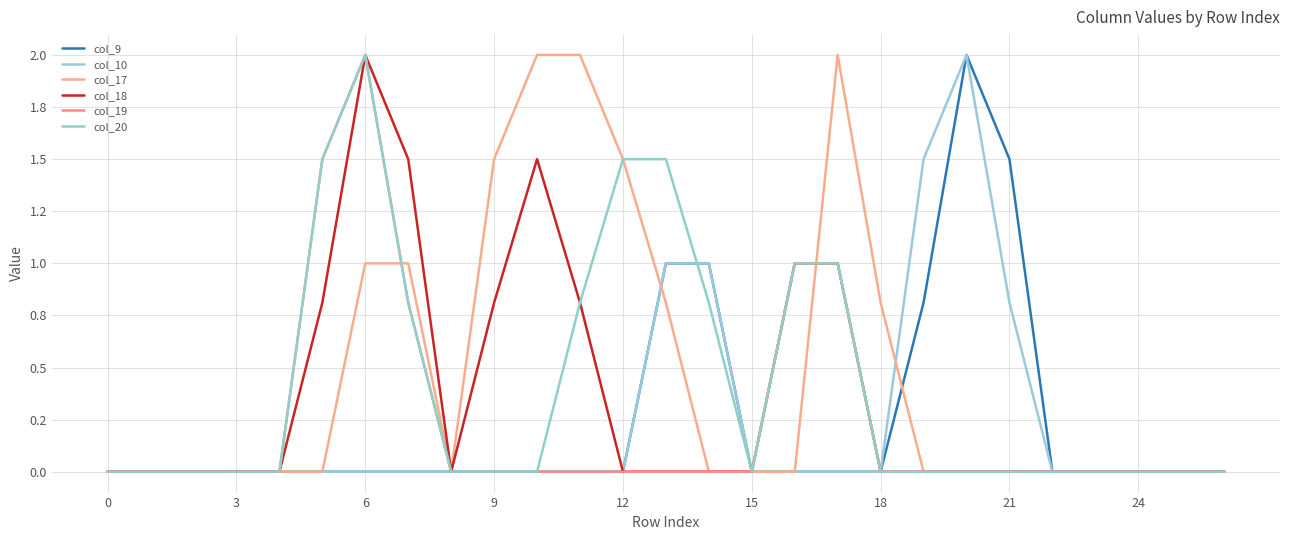

At which label is col_9 closest to 1?

13